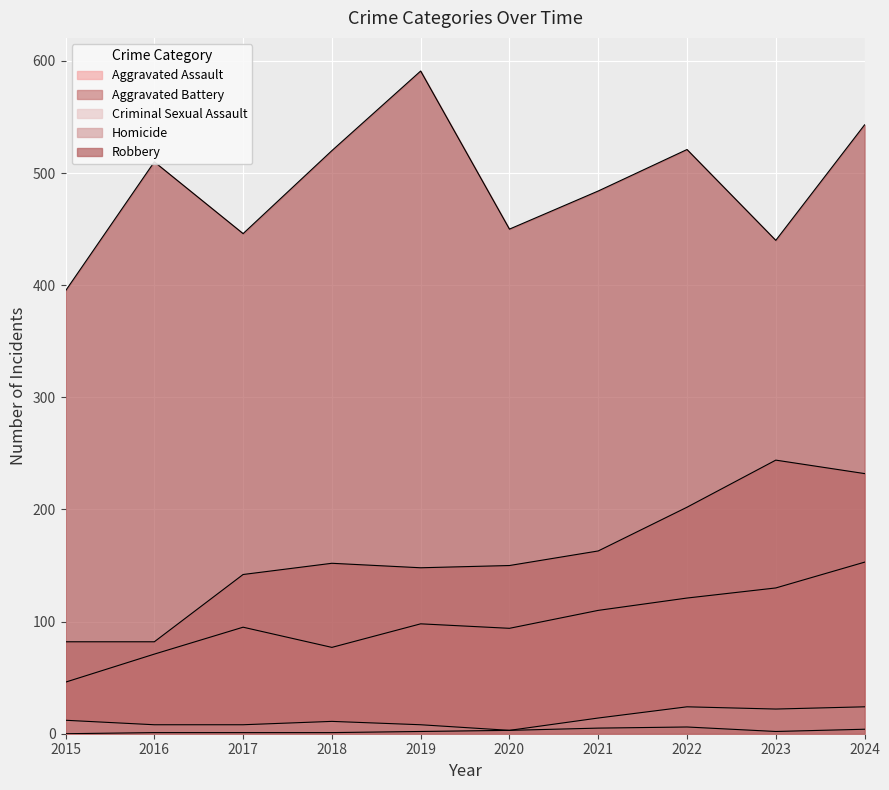

How many interior local valleys does the Aggravated Battery series have?

1